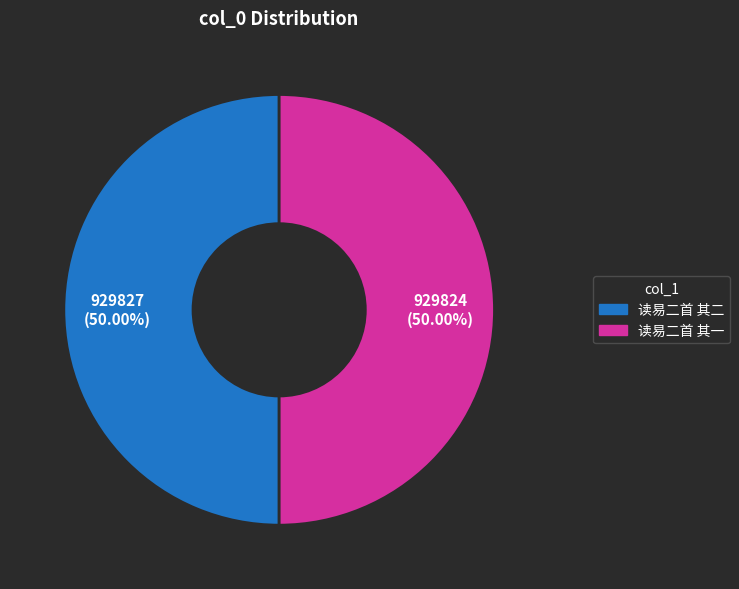

What is the ratio of the value at 读易二首 其一 to the value at 读易二首 其二?

1.0